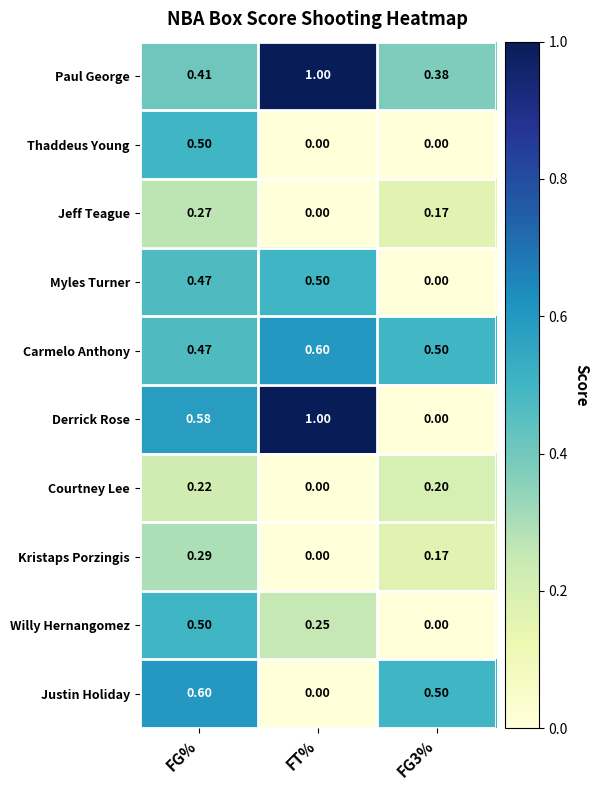

At which label does Jeff Teague reach its minimum?

FT%